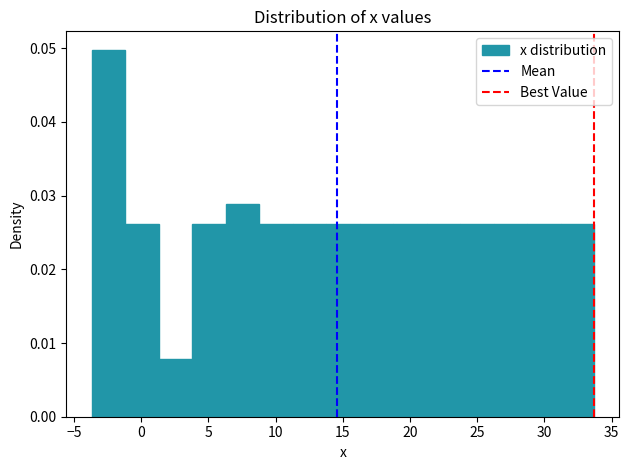

Reading left to right, list every bar in this chart as the range it spans on the x-axis followed by its height. Neither the bar edges nor the heights are printed on the chart, so give them approximately, as read against the axes.

-3.5 to -1.0: 0.050
-1.0 to 1.5: 0.026
1.5 to 4.0: 0.008
4.0 to 6.5: 0.026
6.5 to 9.0: 0.029
9.0 to 11.5: 0.026
11.5 to 14.0: 0.026
14.0 to 16.0: 0.026
16.0 to 18.5: 0.026
18.5 to 21.0: 0.026
21.0 to 23.5: 0.026
23.5 to 26.0: 0.026
26.0 to 28.5: 0.026
28.5 to 31.0: 0.026
31.0 to 33.5: 0.026